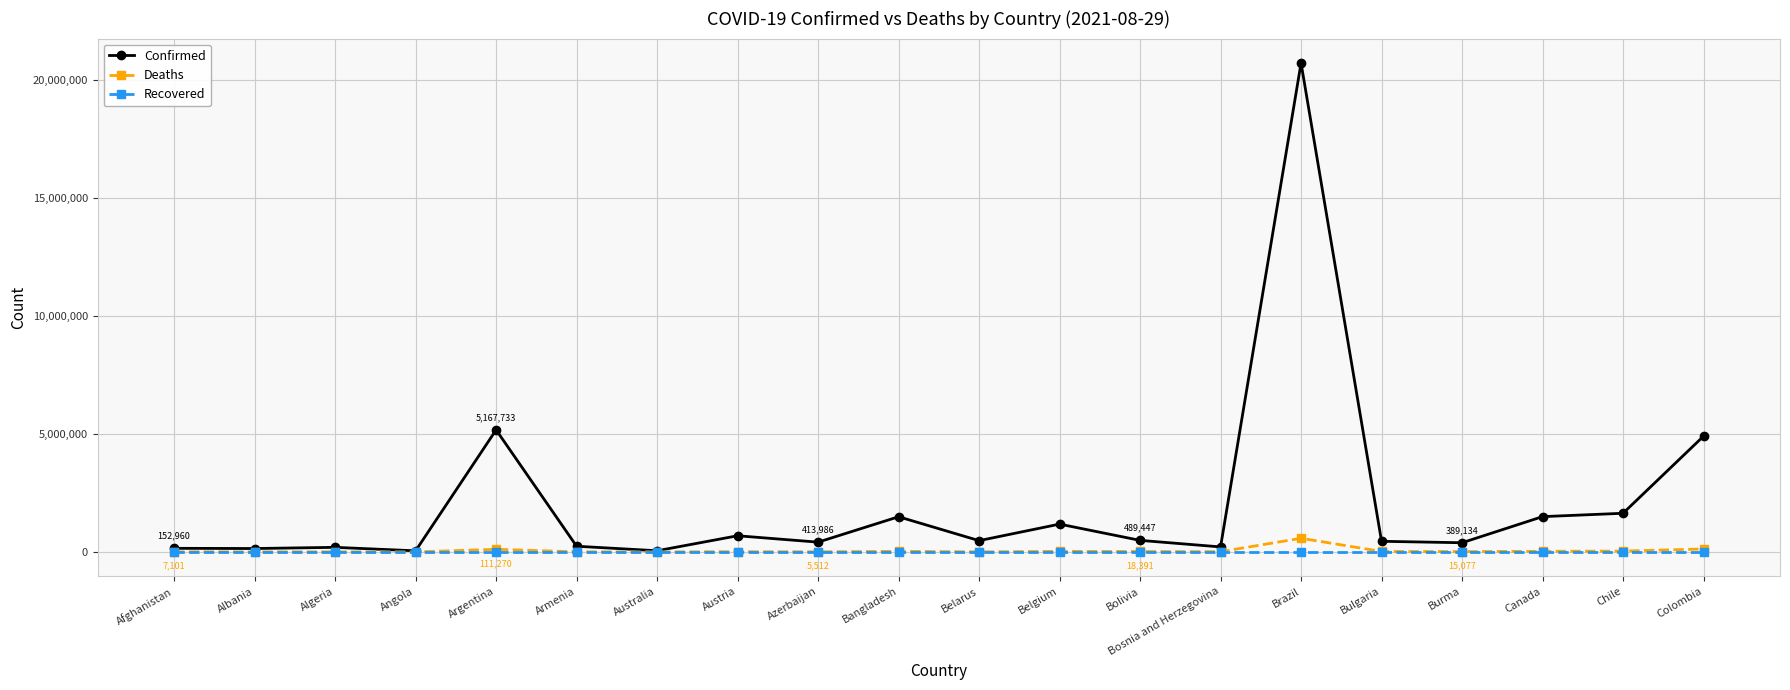

At which category is the sum across all series the highest?

Brazil